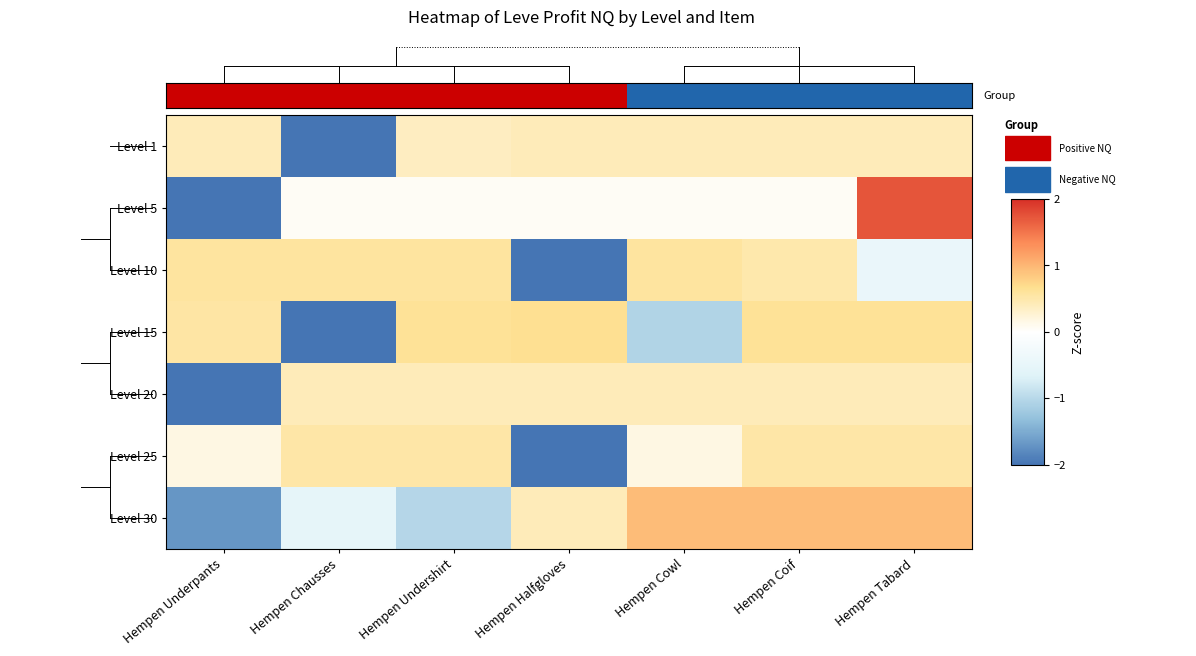

True or false: Level 30 has a value of 1.5 at Hempen Cowl.

False